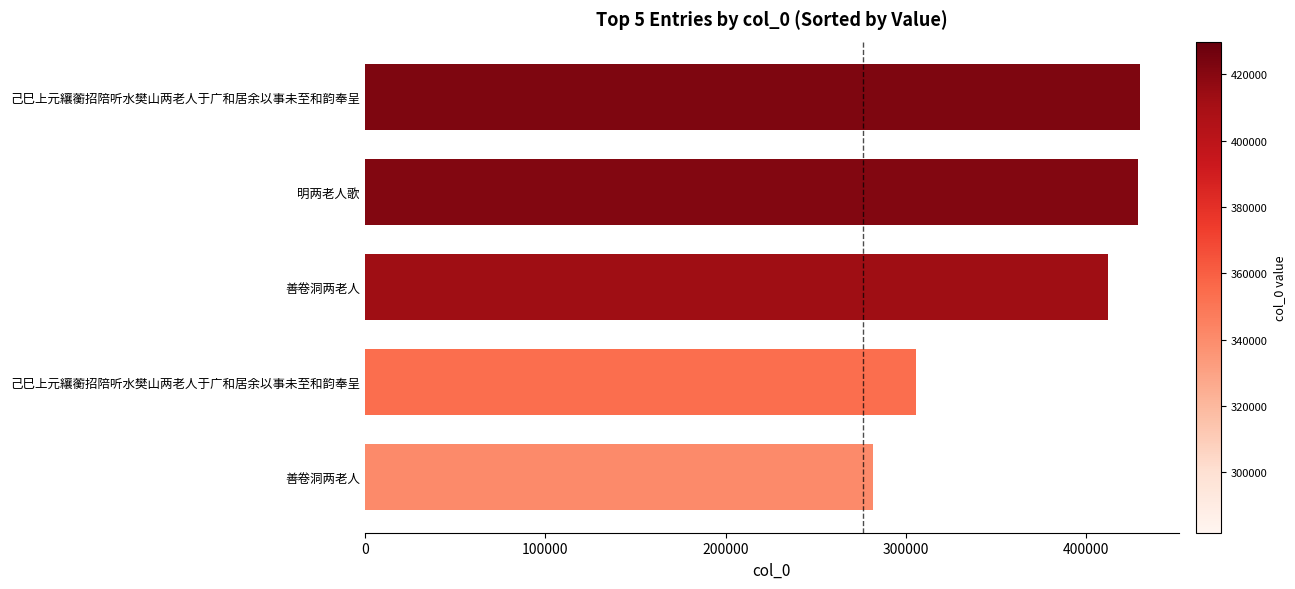

How many series are shown in this chart?

1